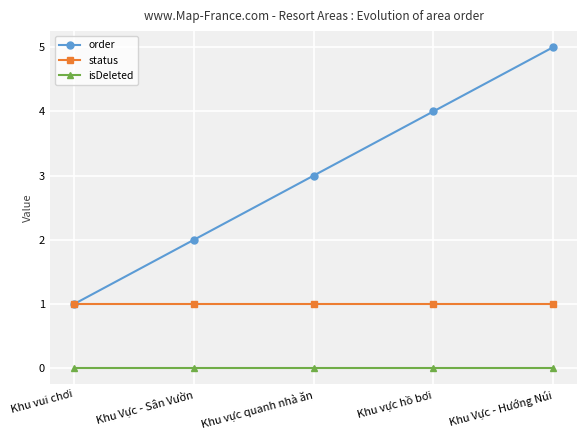

Is this an area chart (filled region under the line)?

No